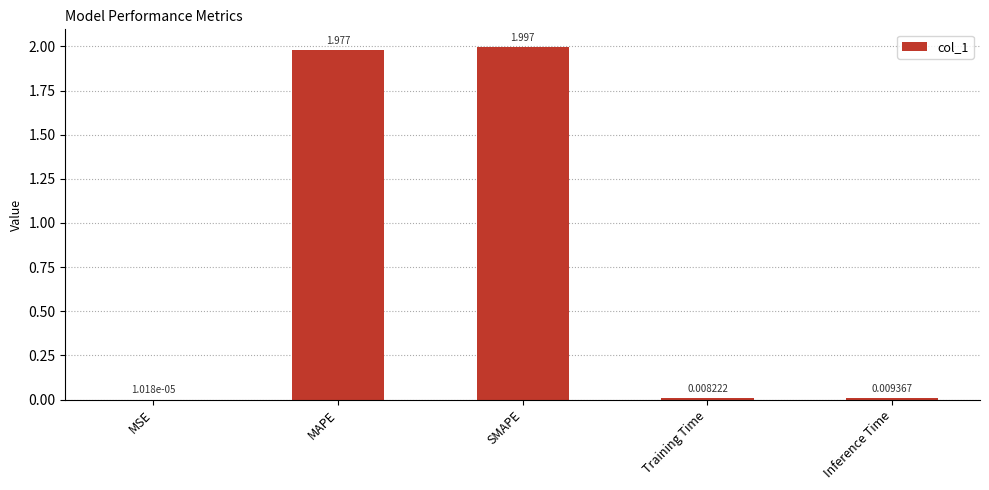

Between SMAPE and MSE, which is larger?

SMAPE